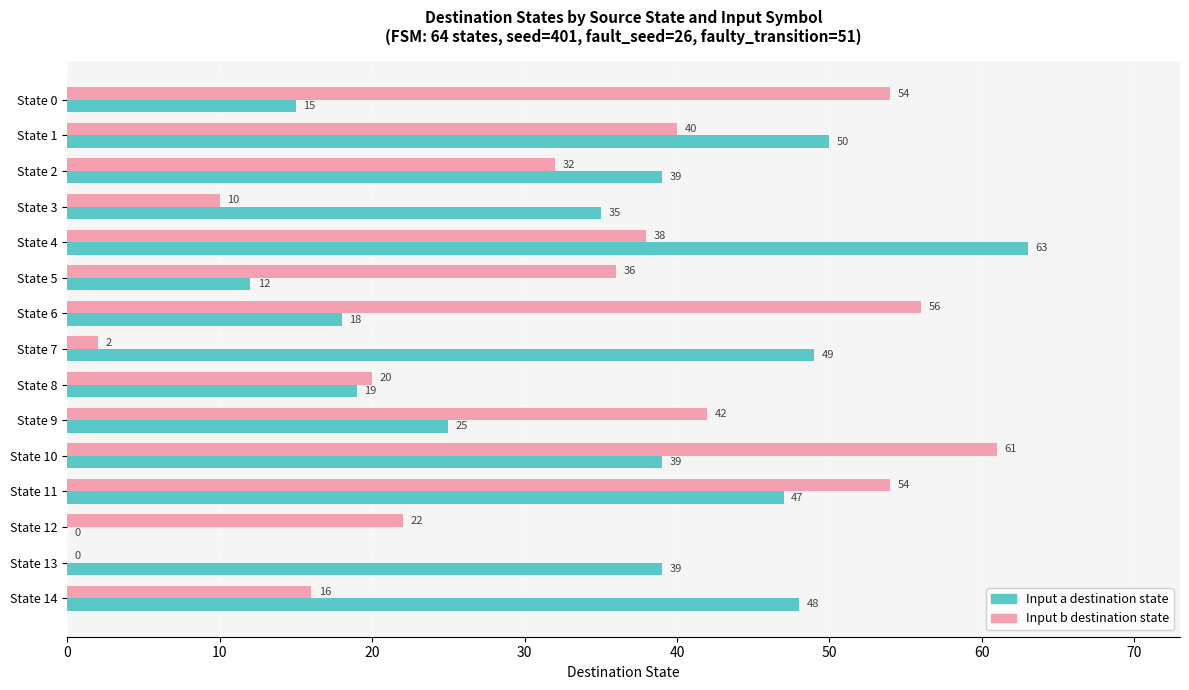

What are all the series names shown in the legend?

Input a destination state, Input b destination state